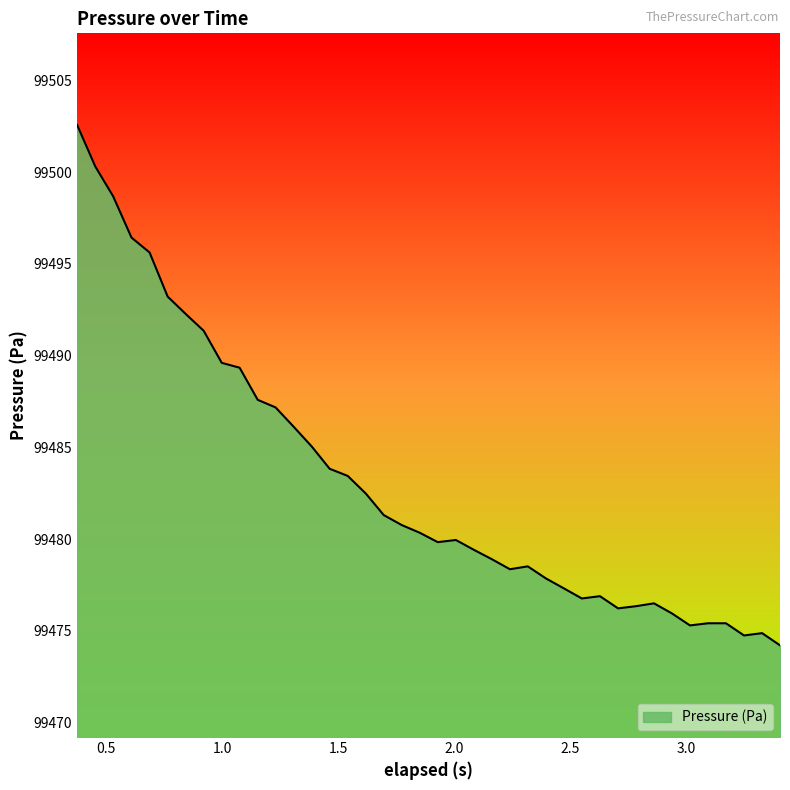

How many distinct data groups are displayed?

1